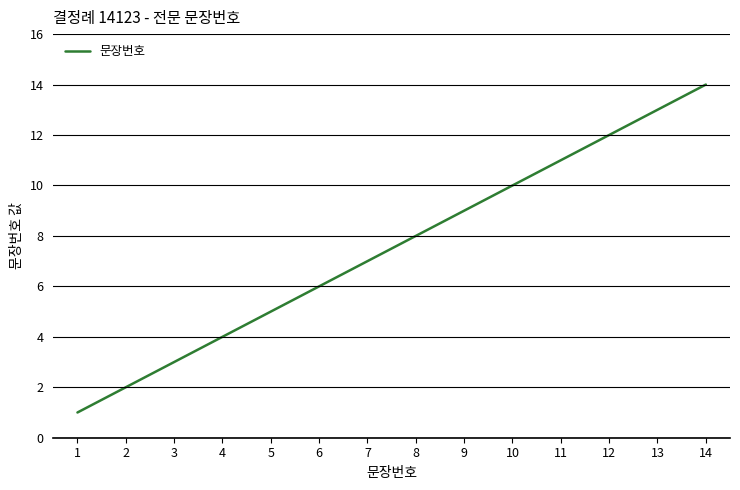

Which category has the lowest value across all series?

1